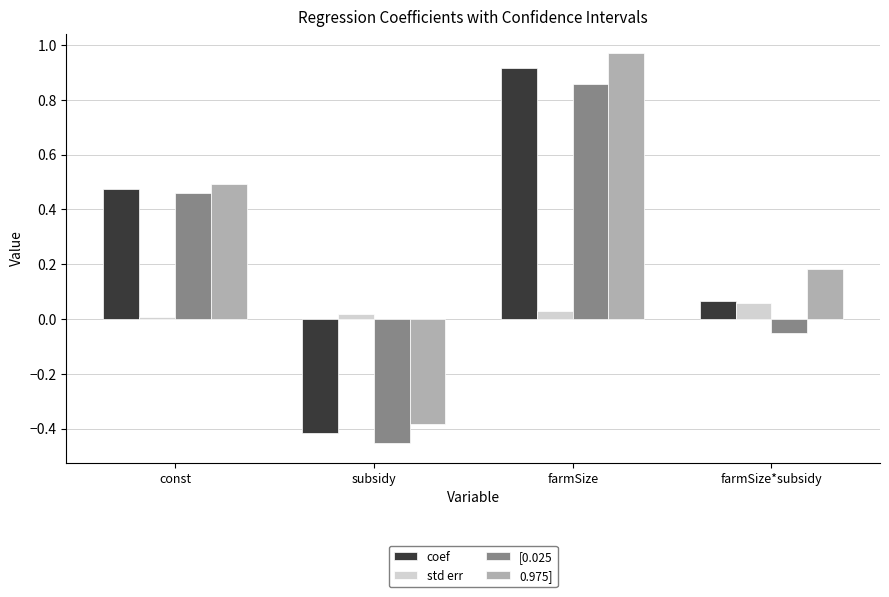

Is it true that 0.975] equals 0.5 at const?

True